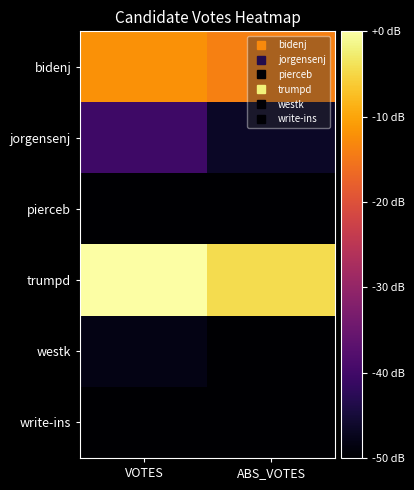

Which series has the largest total across all categories?

trumpd